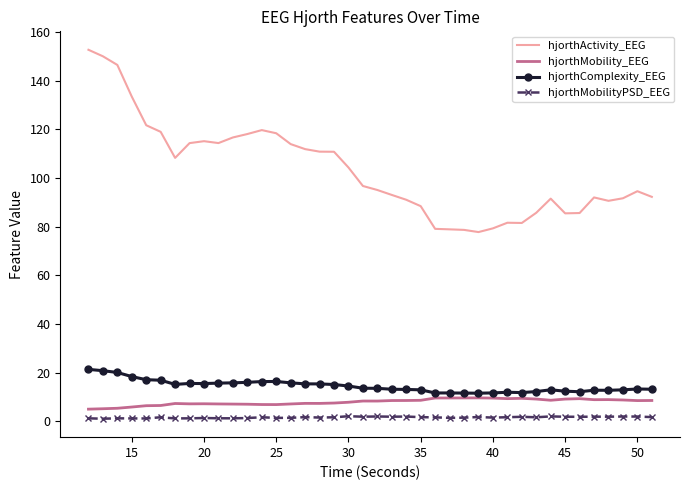

What is the lowest value of the hjorthActivity_EEG series?

77.8